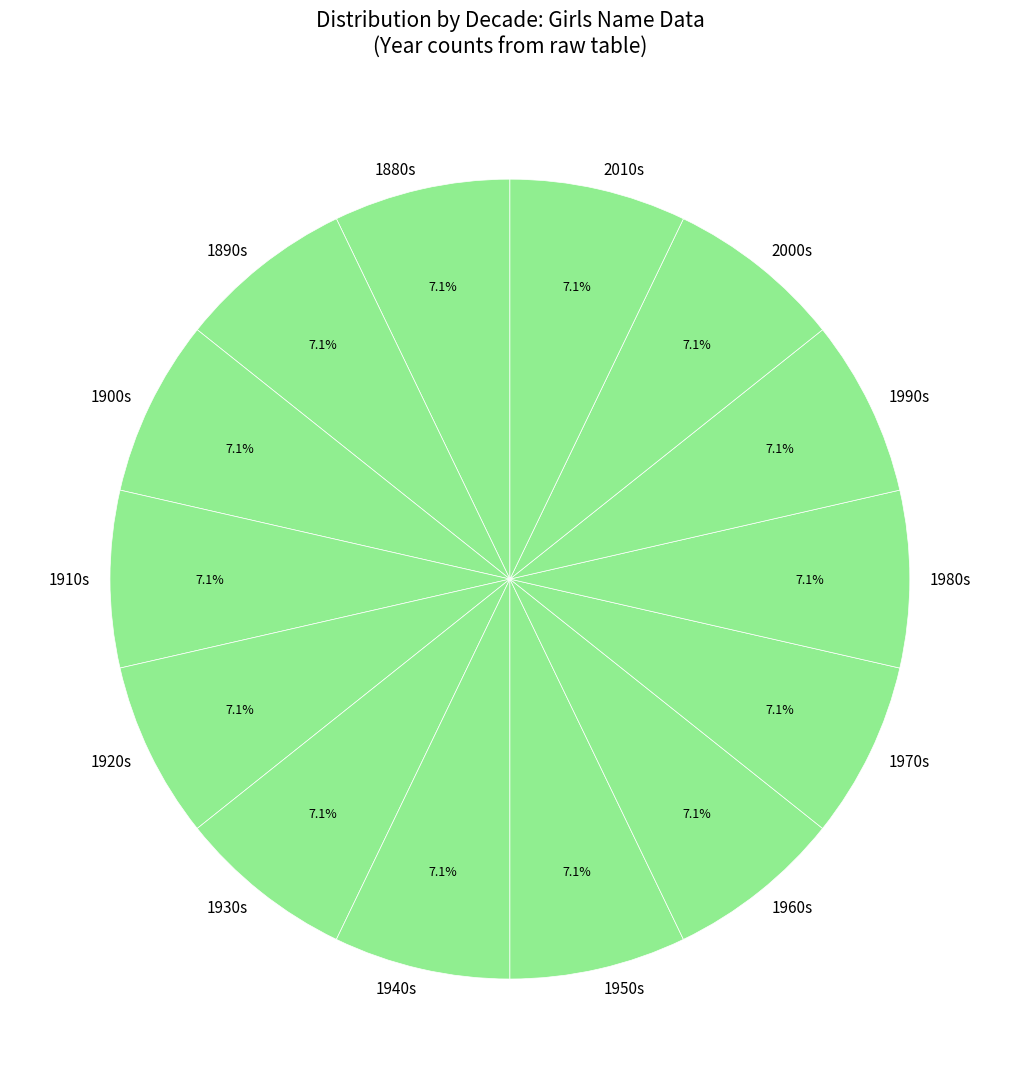

Does any single category account for the majority?

No